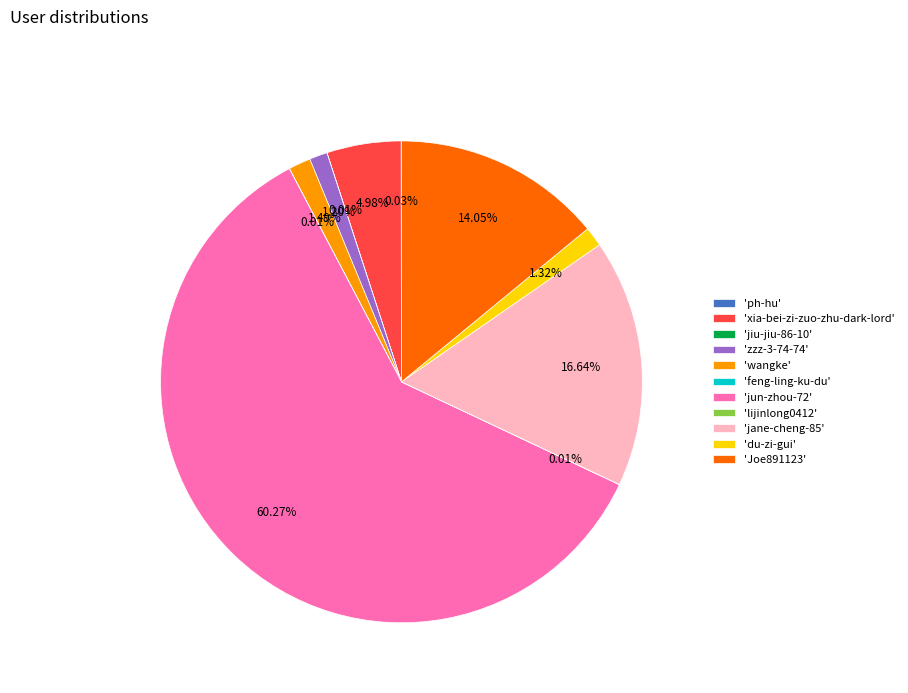

Do 'xia-bei-zi-zuo-zhu-dark-lord' and 'Joe891123' together represent more than half of the pie?

No